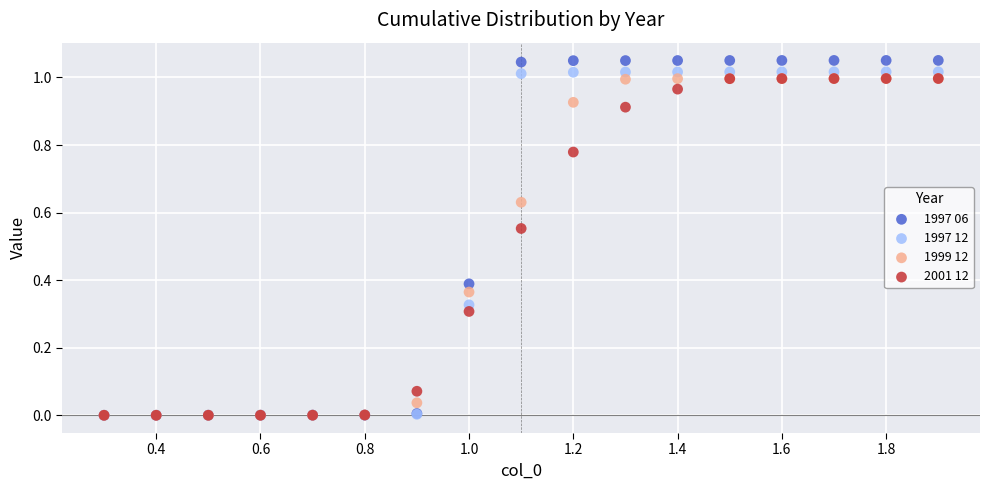

Which series has the widest spread of Y values?

1997 06